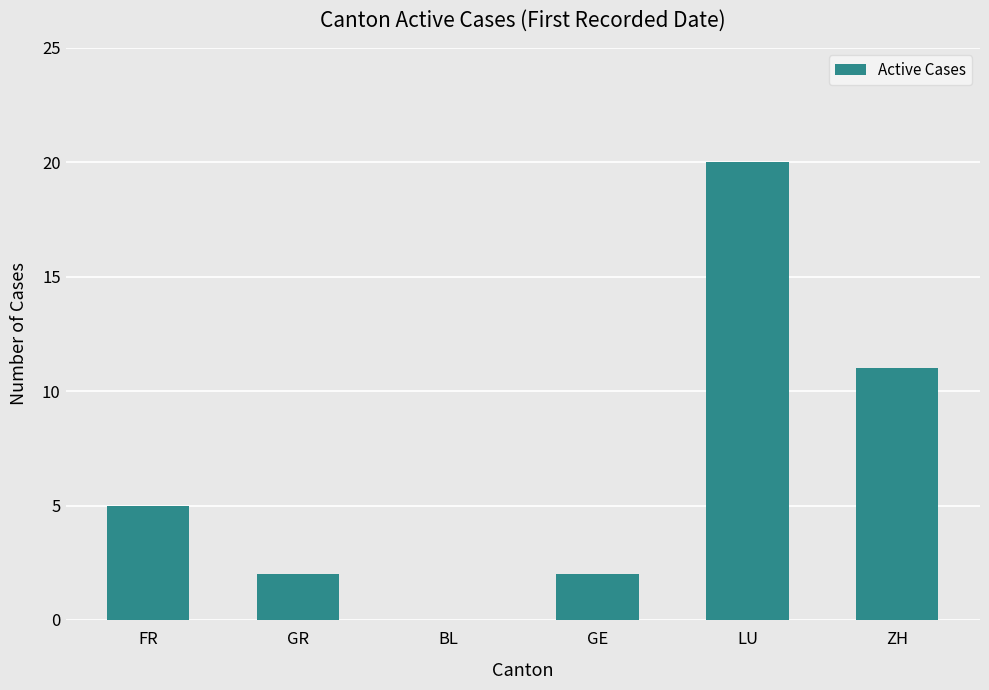

Reading right to left, list all the values displayed in this chart.

ZH=11	LU=20	GE=2	BL=0	GR=2	FR=5